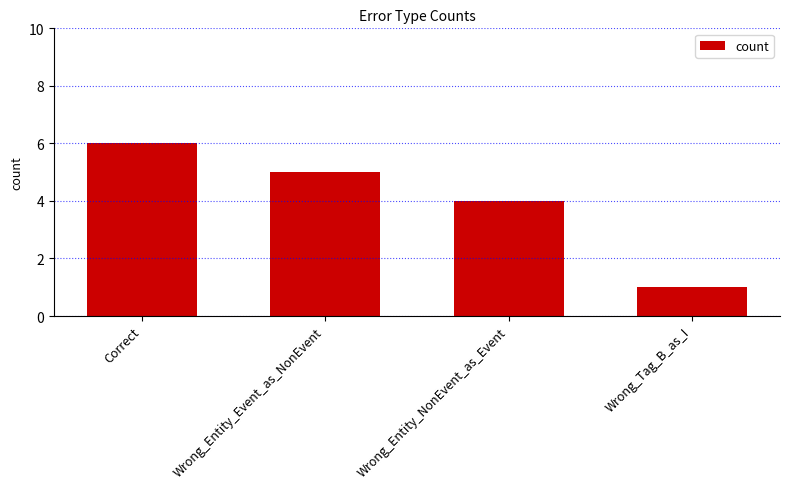

What position from the left is Wrong_Entity_NonEvent_as_Event?

3